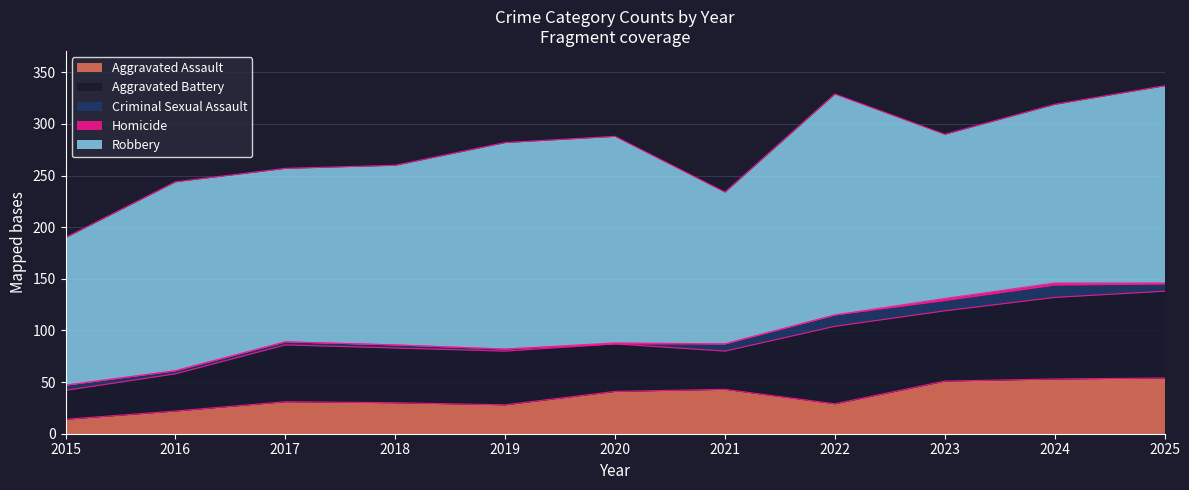

Reading left to right, extract all data points from this chart.

Aggravated Assault: 2015=14	2016=22	2017=31	2018=30	2019=28	2020=41	2021=43	2022=29	2023=51	2024=53	2025=54
Aggravated Battery: 2015=28	2016=36	2017=55	2018=53	2019=52	2020=46	2021=37	2022=75	2023=68	2024=79	2025=84
Criminal Sexual Assault: 2015=5	2016=3	2017=3	2018=3	2019=2	2020=0	2021=7	2022=11	2023=10	2024=12	2025=7
Homicide: 2015=0	2016=0	2017=0	2018=0	2019=0	2020=1	2021=0	2022=0	2023=2	2024=2	2025=1
Robbery: 2015=143	2016=183	2017=168	2018=174	2019=200	2020=200	2021=147	2022=214	2023=159	2024=173	2025=191